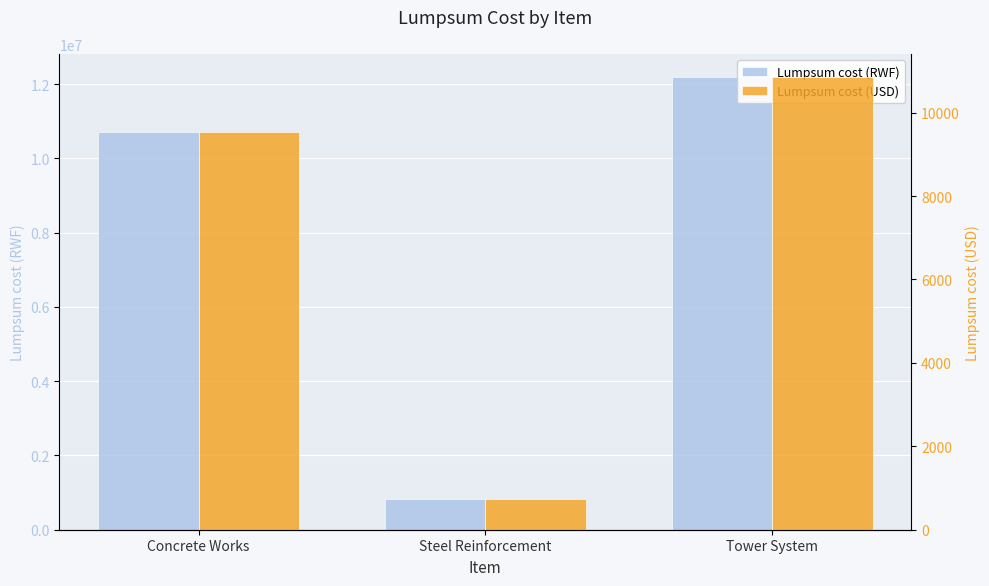

What is the sum of all Lumpsum cost (RWF) values?

23720000.0